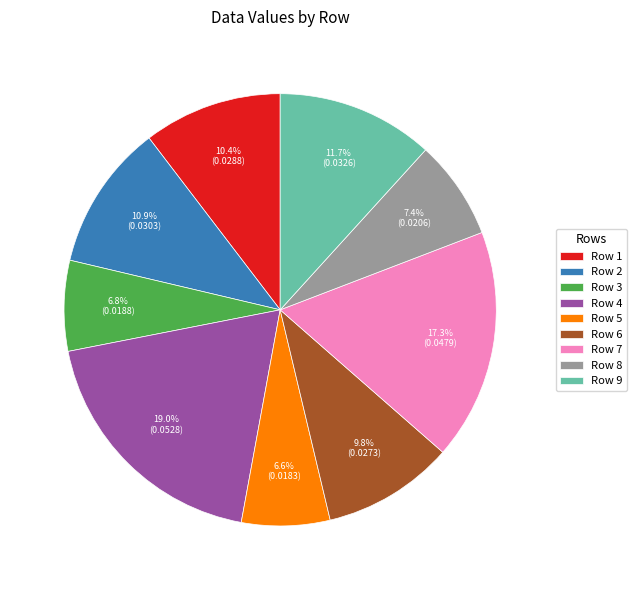

Does any single category account for the majority?

No